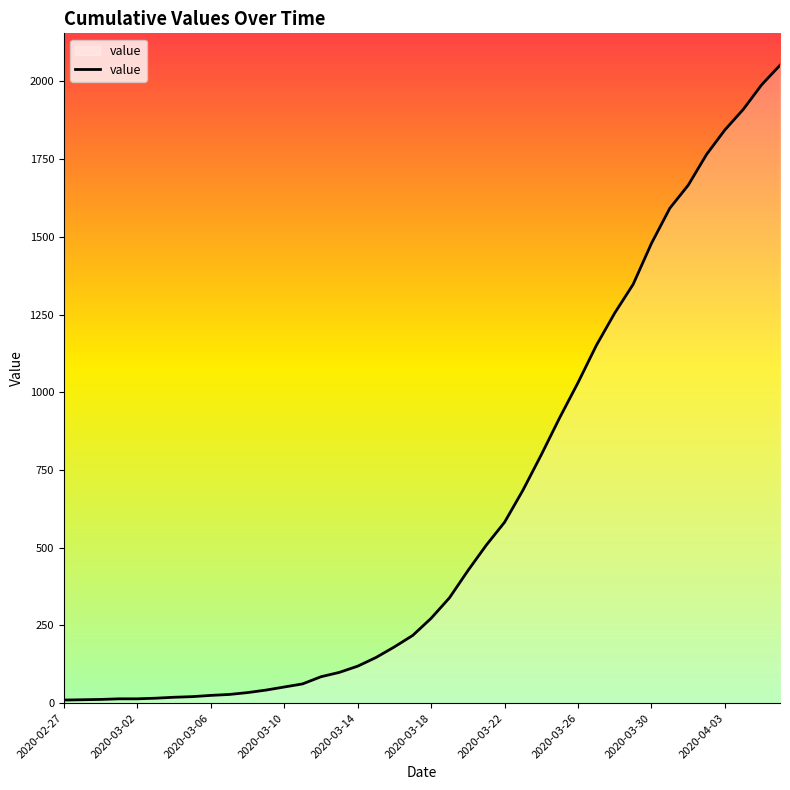

How many values are below 273?

20